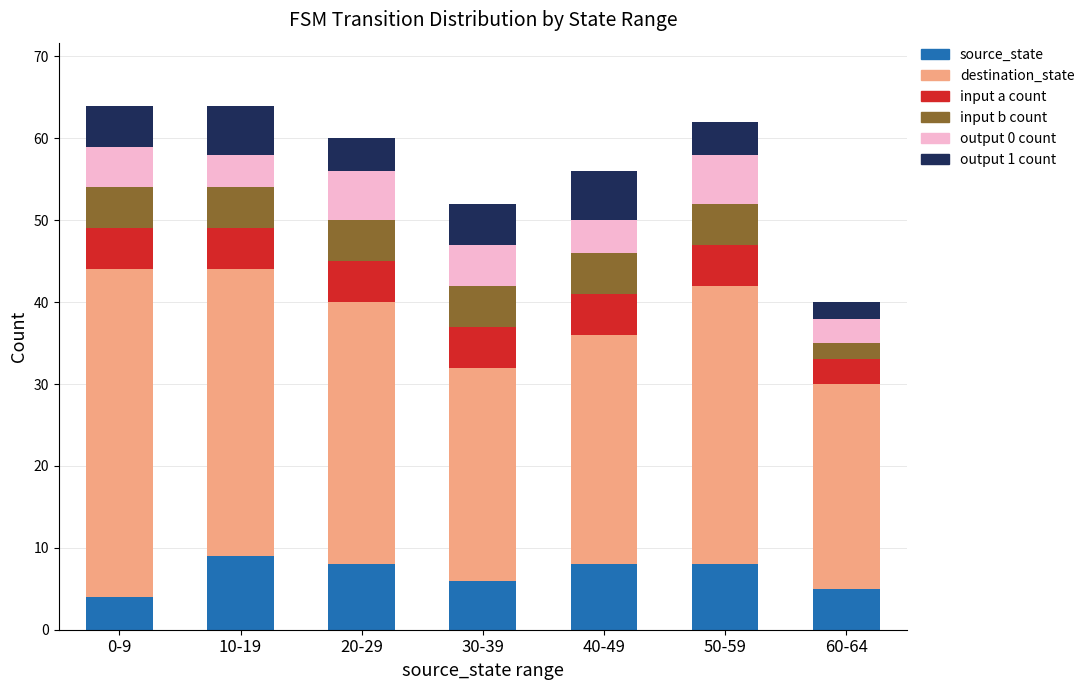

How many bars are there in total?

7